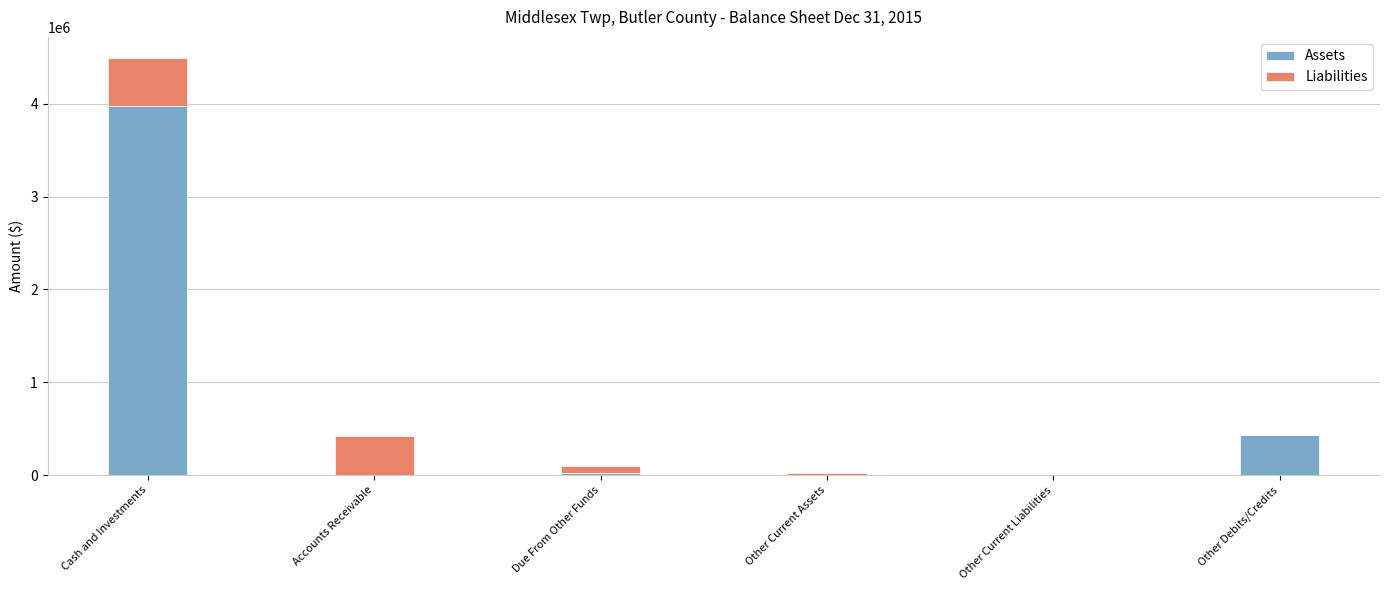

Which category has the highest value in the Assets series?

Cash and Investments